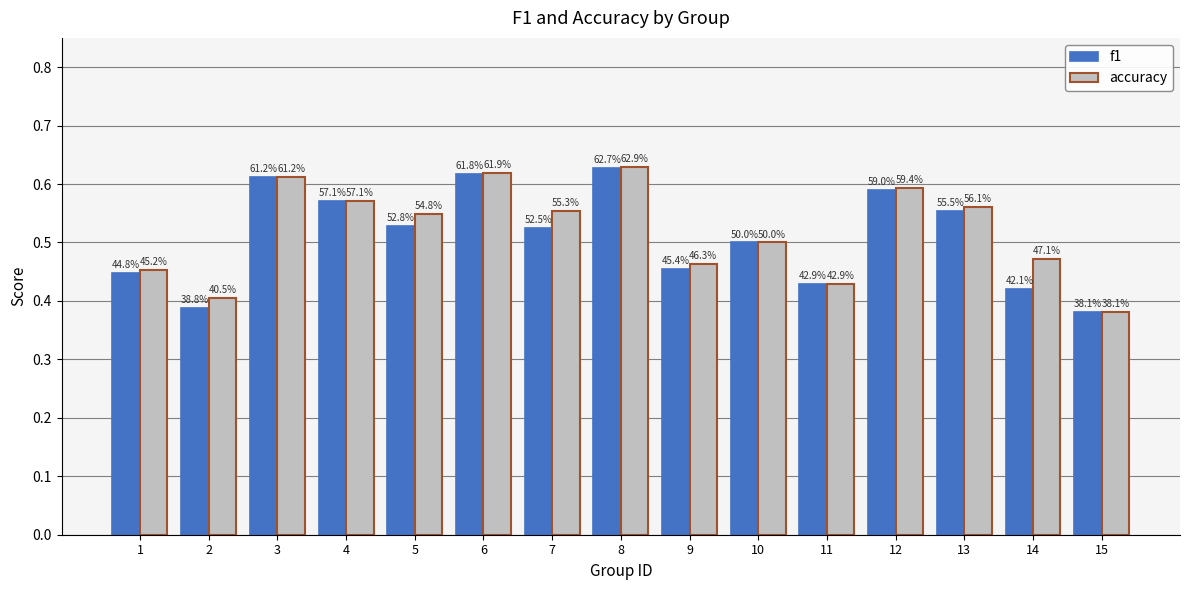

Reading right to left, what are all the values shown in this chart?

f1: 15=0.4	14=0.4	13=0.6	12=0.6	11=0.4	10=0.5	9=0.5	8=0.6	7=0.5	6=0.6	5=0.5	4=0.6	3=0.6	2=0.4	1=0.4
accuracy: 15=0.4	14=0.5	13=0.6	12=0.6	11=0.4	10=0.5	9=0.5	8=0.6	7=0.6	6=0.6	5=0.5	4=0.6	3=0.6	2=0.4	1=0.5